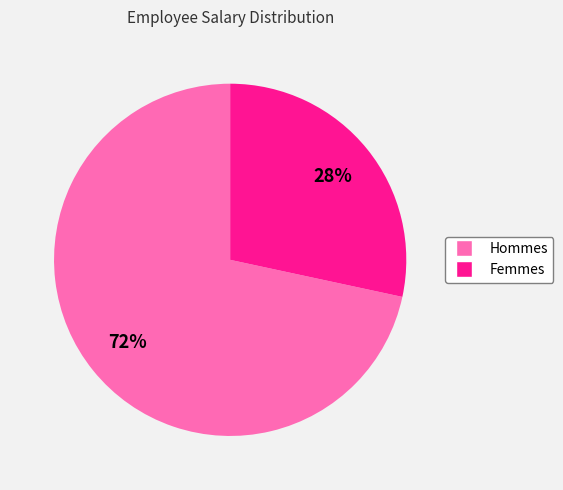

Is there a majority slice in this chart?

Yes